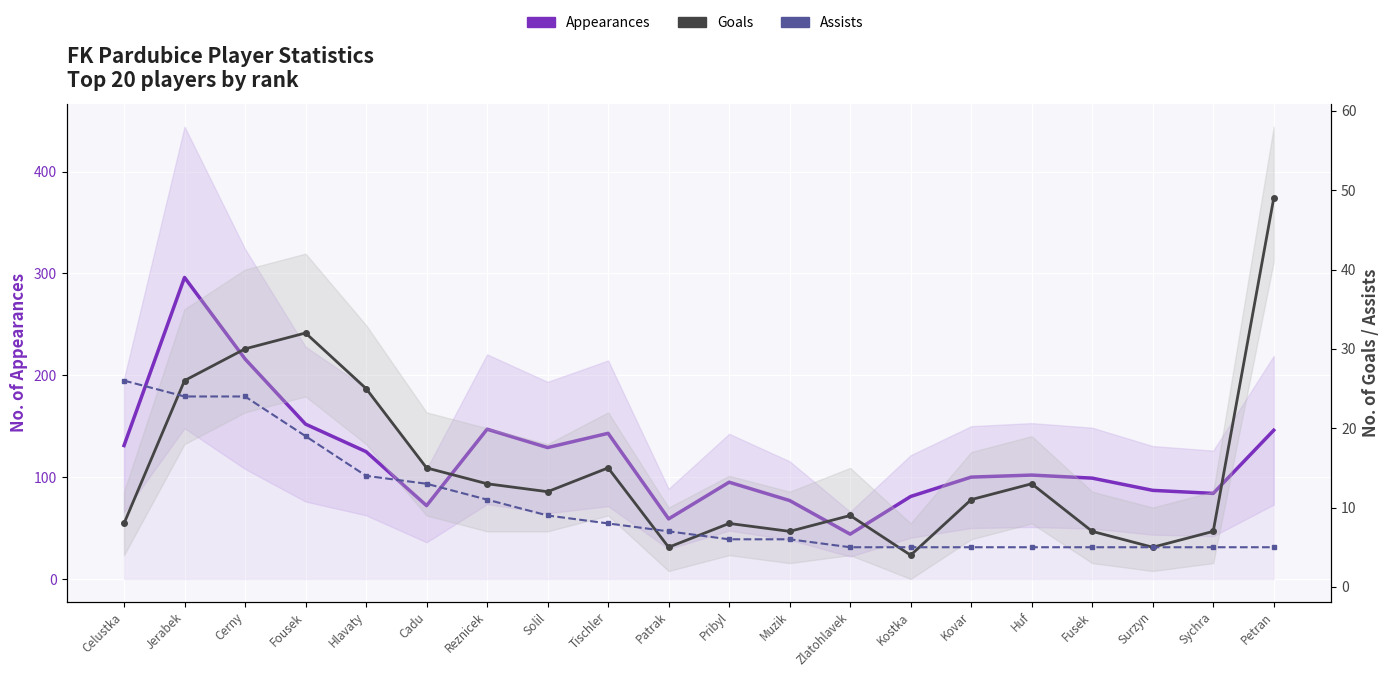

True or false: Goals has more than 0 interior local peaks.

True